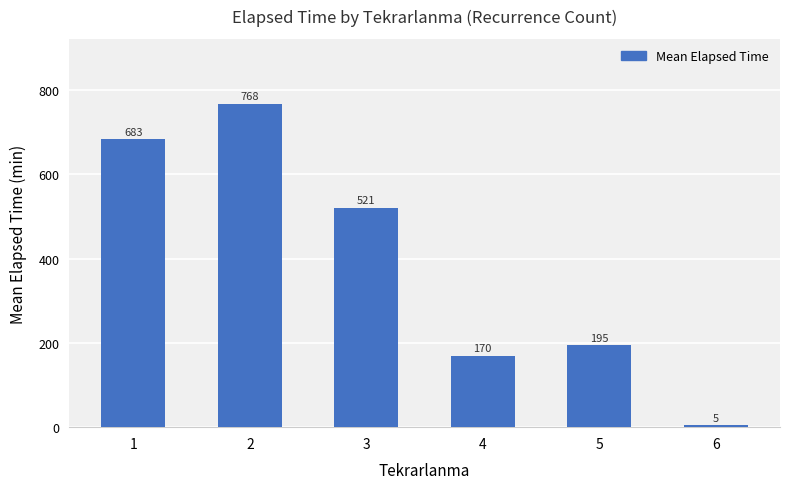

List the labels in order of value, largest first.

2, 1, 3, 5, 4, 6